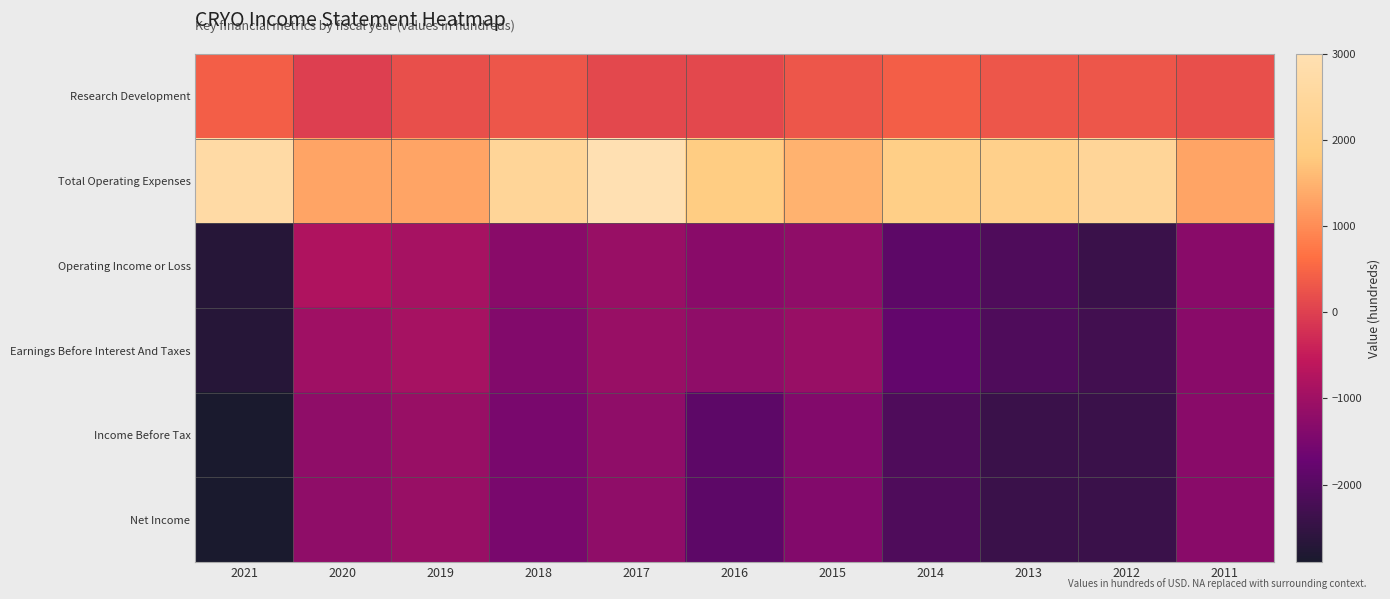

Reading left to right, list all the values displayed in this chart.

Research Development: 2021=400	2020=0	2019=200	2018=300	2017=100	2016=100	2015=300	2014=400	2013=300	2012=300	2011=200
Total Operating Expenses: 2021=2700	2020=1300	2019=1300	2018=2400	2017=3000	2016=1900	2015=1500	2014=2000	2013=2100	2012=2400	2011=1300
Operating Income or Loss: 2021=-2700	2020=-800	2019=-900	2018=-1300	2017=-1100	2016=-1300	2015=-1200	2014=-1900	2013=-2100	2012=-2400	2011=-1300
Earnings Before Interest And Taxes: 2021=-2700	2020=-1000	2019=-900	2018=-1400	2017=-1100	2016=-1200	2015=-1100	2014=-1800	2013=-2100	2012=-2300	2011=-1300
Income Before Tax: 2021=-2900	2020=-1200	2019=-1100	2018=-1500	2017=-1200	2016=-1900	2015=-1400	2014=-2100	2013=-2400	2012=-2400	2011=-1300
Net Income: 2021=-2900	2020=-1200	2019=-1100	2018=-1500	2017=-1200	2016=-1900	2015=-1400	2014=-2100	2013=-2400	2012=-2400	2011=-1300